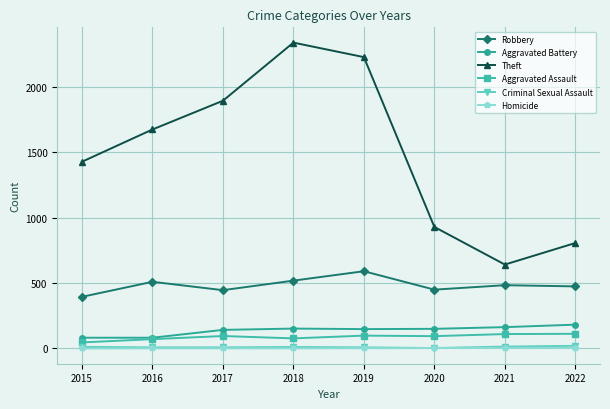

At which label is Theft closest to 1491?

2015